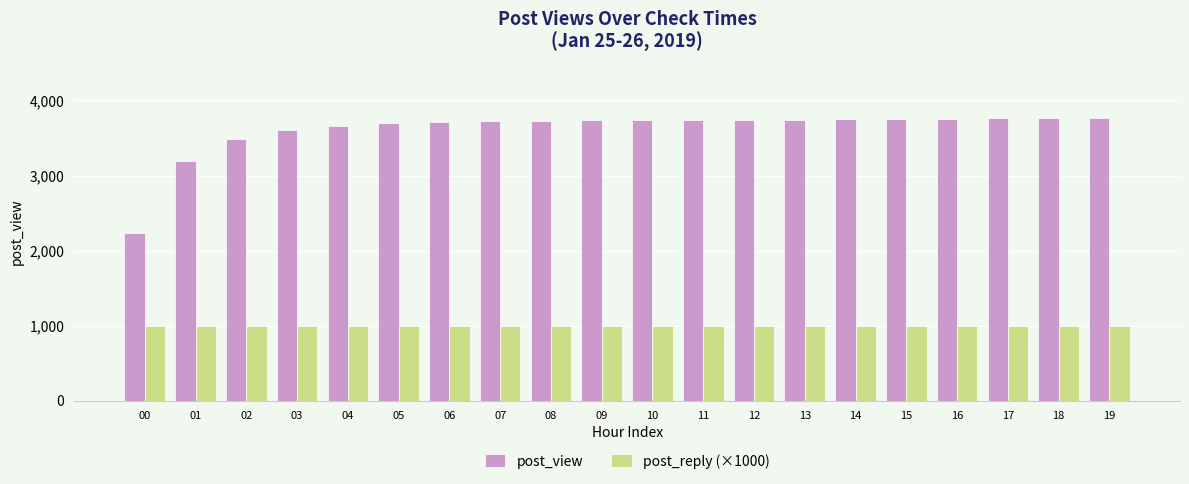

What are all the series names shown in the legend?

post_view, post_reply (×1000)